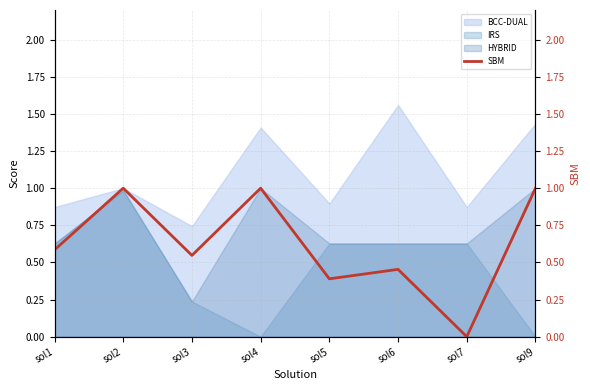

Which has a higher value, sol1 or sol7?

sol1